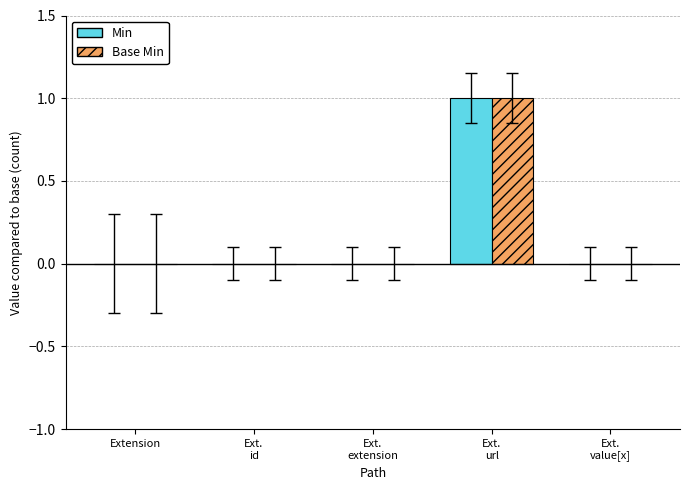

True or false: Min has a value of 0 at Ext.
extension.

True